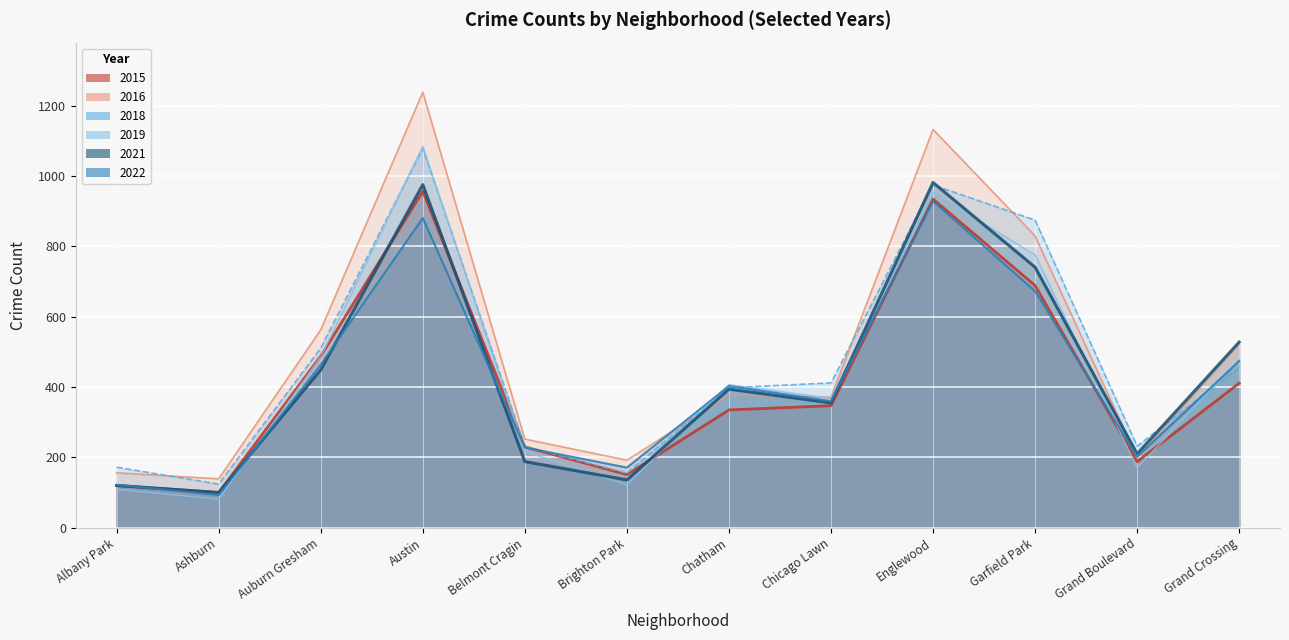

Between Auburn Gresham and Ashburn, which is larger?

Auburn Gresham